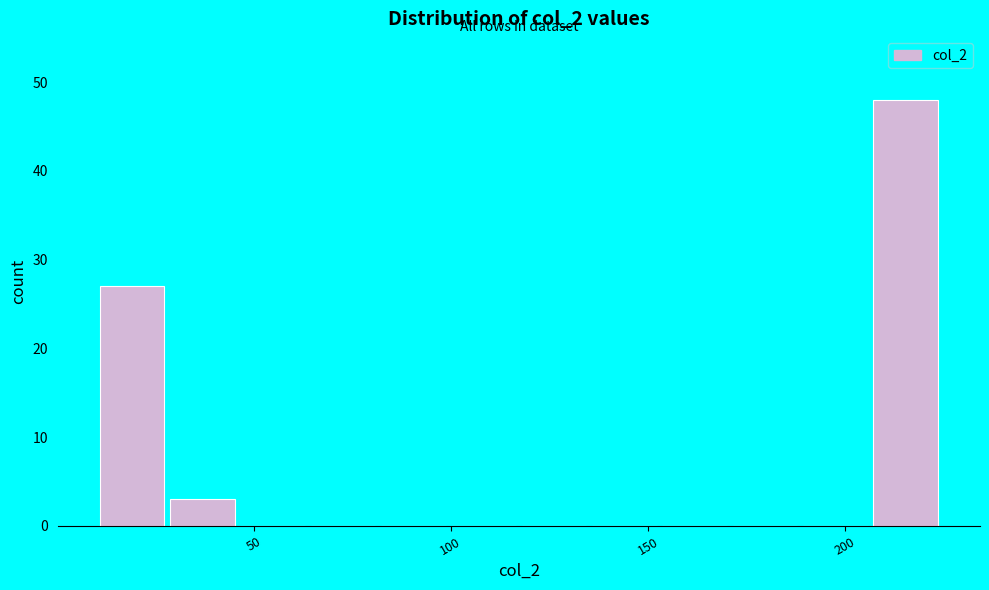

Around what value on the x-axis is the tallest bar? Give the approximate position of its centre, as read against the axis.

215